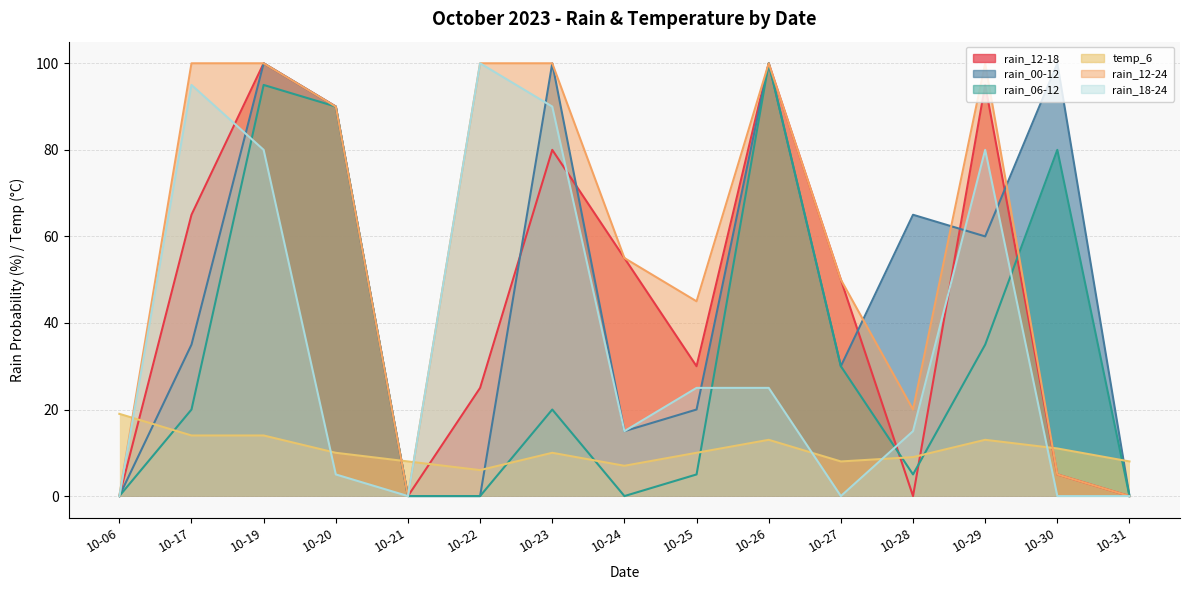

In rain_00-12, how many points are higher than both neighbors (excluding endpoints)?

5